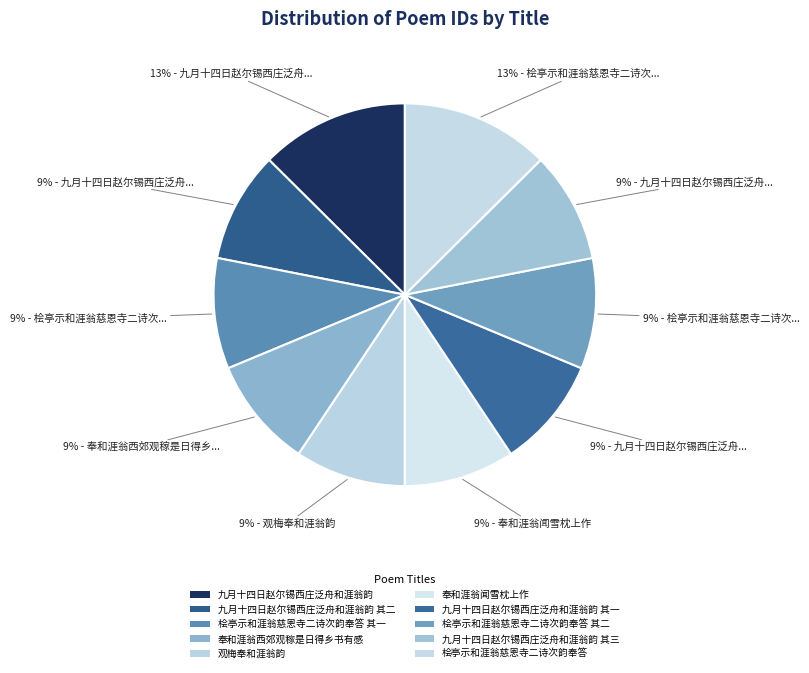

Count the number of slices in the pie.

10